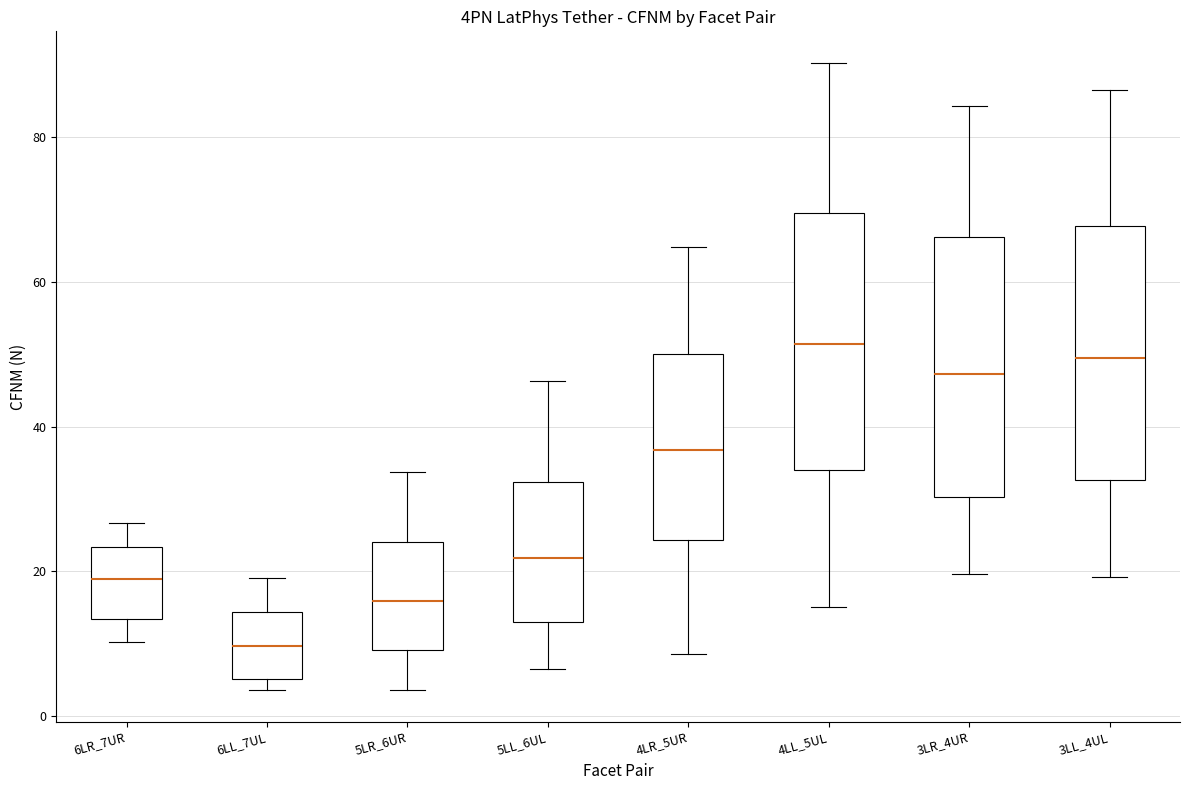

Where does the lower whisker of the box for 3LL_4UL end on the y-axis? The values are not printed on the chart, so give them approximately, as read against the axis.

20